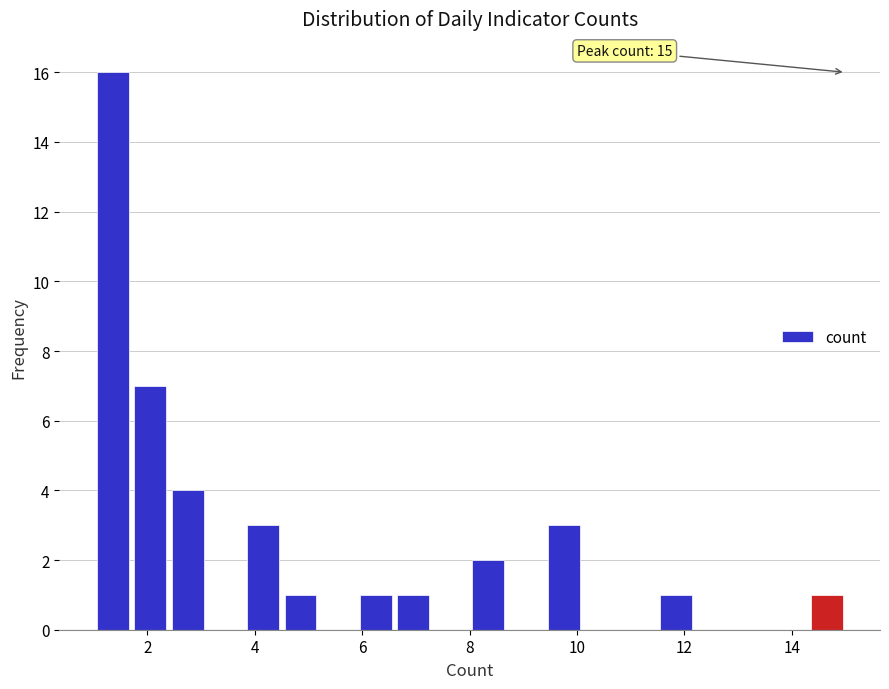

Read against the x-axis, roughly where is the centre of the tallest bar?

1.4